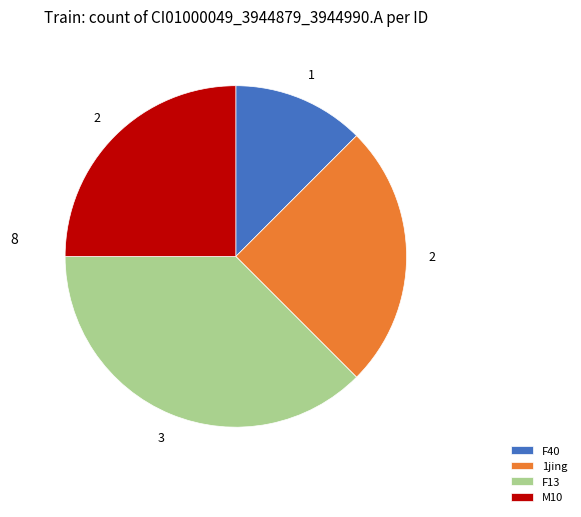

The M10 slice represents 25% of the pie. True or false?

True